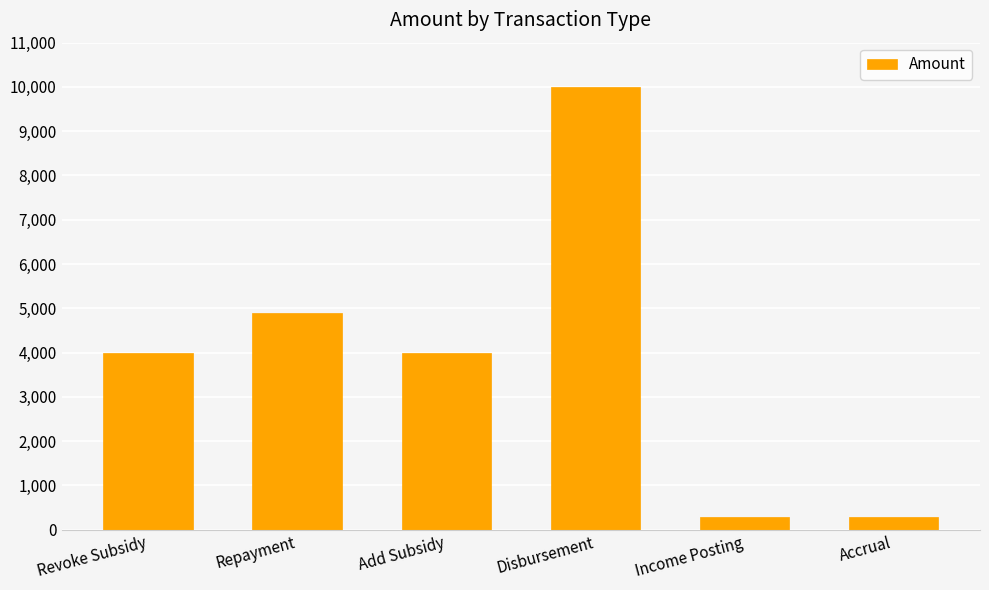

What is the minimum value shown in the chart?

279.8